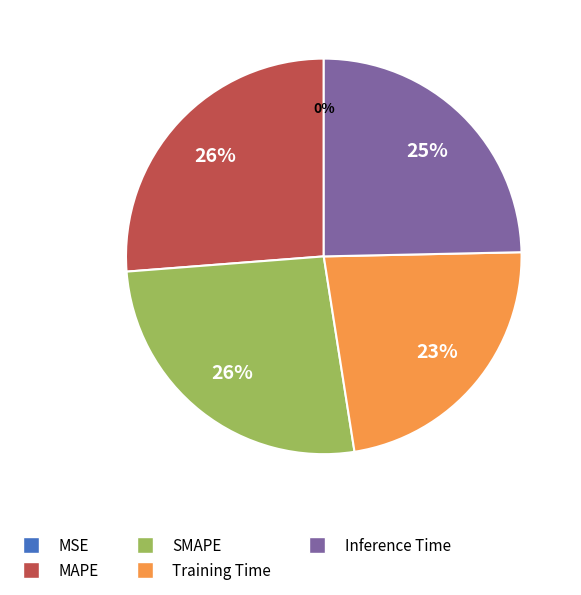

To the nearest percent, what is the average slice percentage?

20%